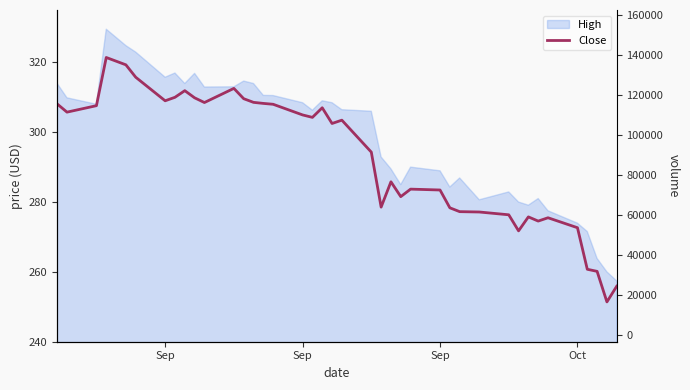

How many points are higher than both their immediate neighbors (excluding endpoints)?

9